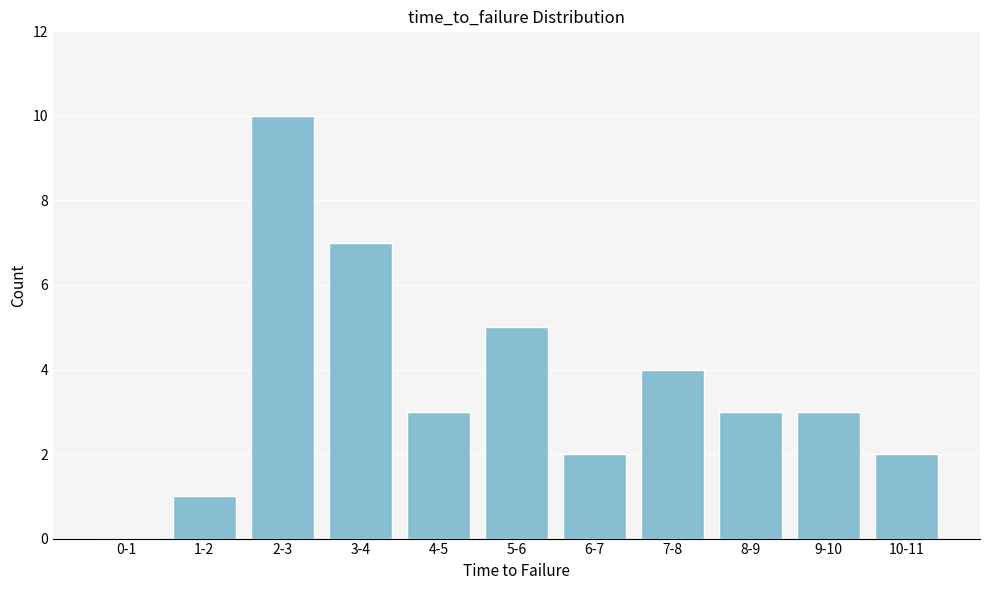

Reading right to left, list all the values displayed in this chart.

10-11=2	9-10=3	8-9=3	7-8=4	6-7=2	5-6=5	4-5=3	3-4=7	2-3=10	1-2=1	0-1=0